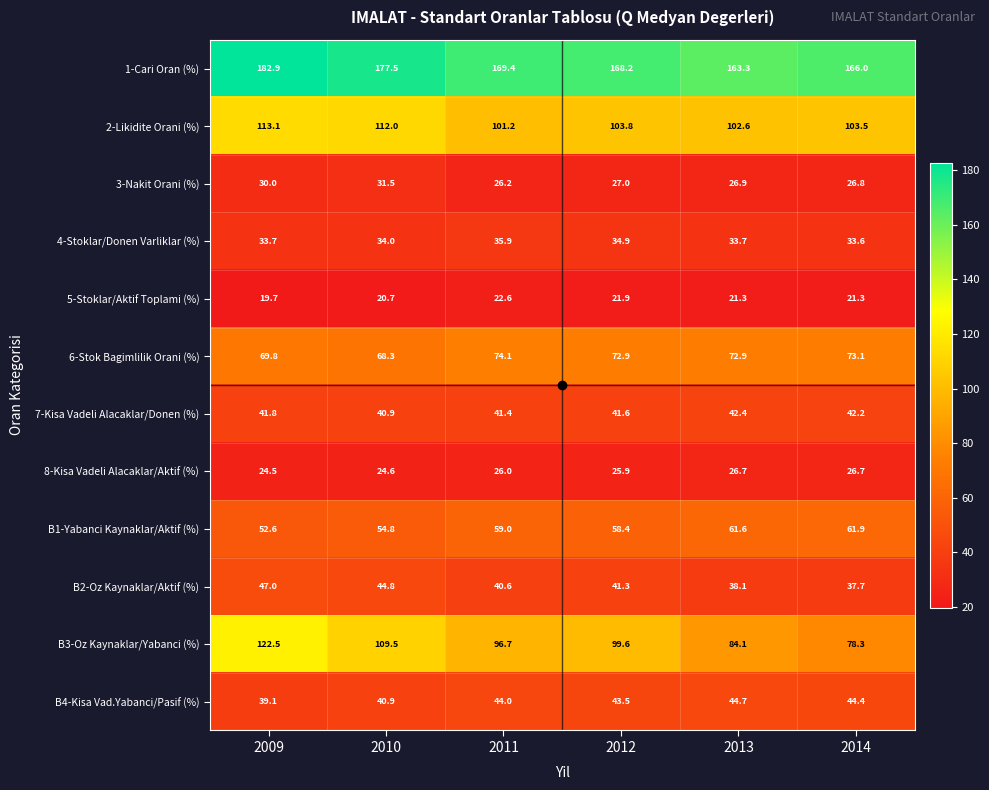

True or false: 1-Cari Oran (%) has a value of 166.0 at 2014.

True